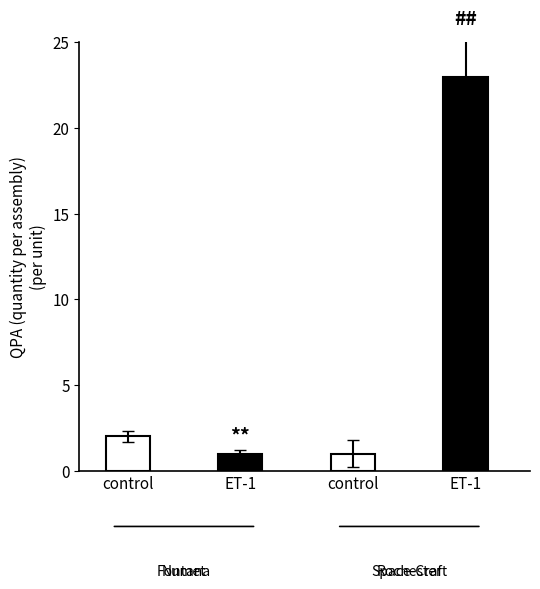

Which series has the largest total across all categories?

Rochester